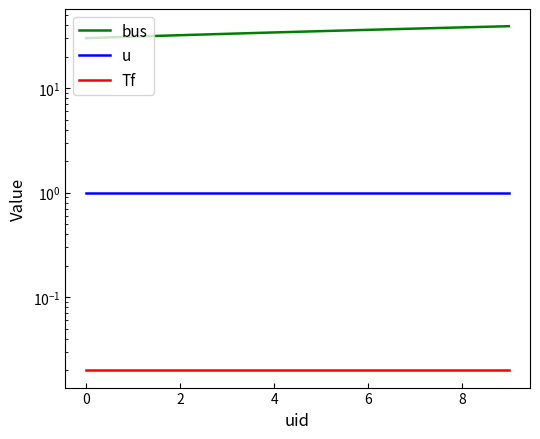

Is the value of Tf at 10 greater than the value of u at 9?

No